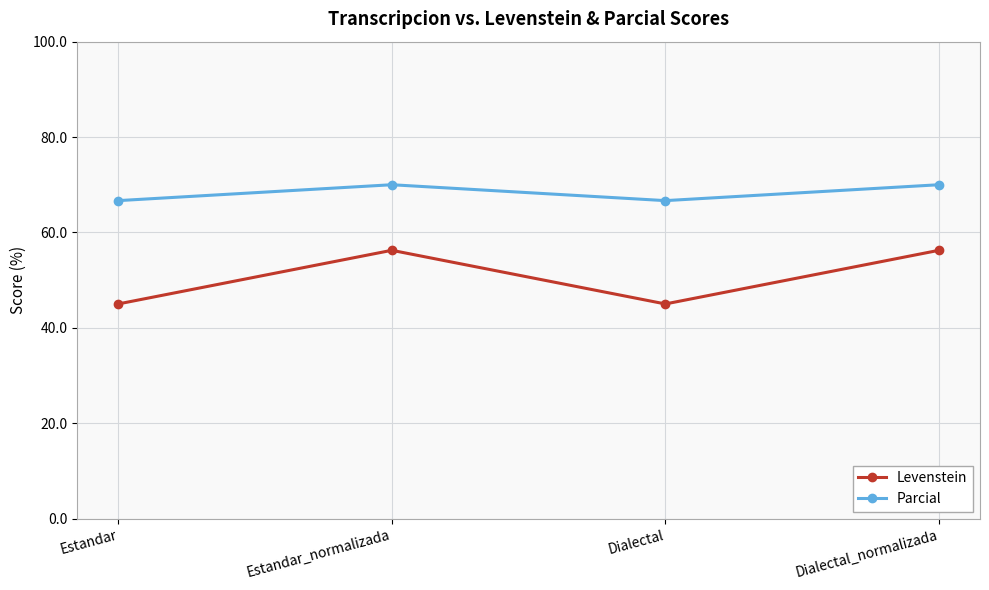

Between Dialectal and Dialectal_normalizada, which series saw the biggest shift?

Levenstein